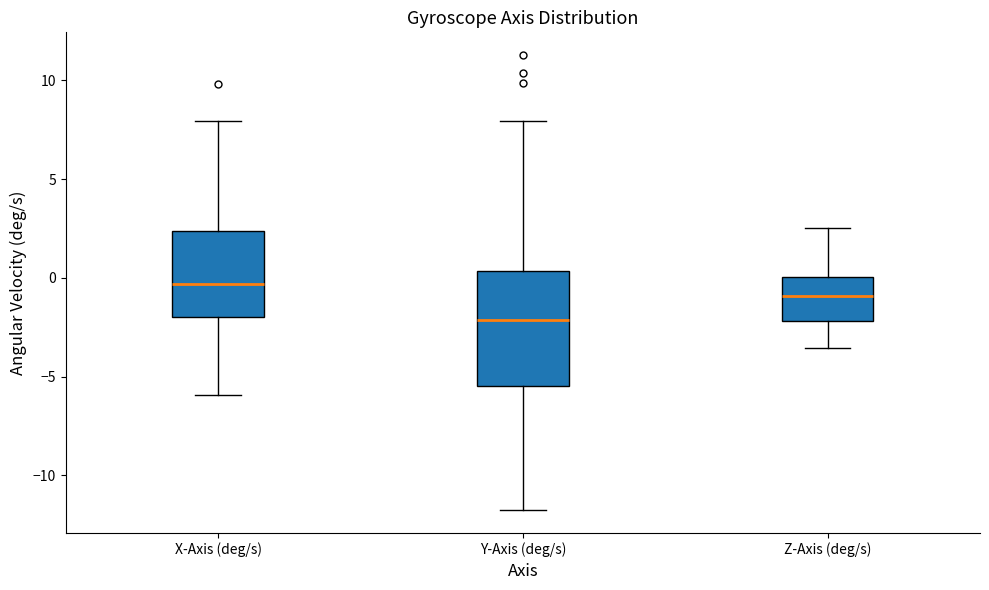

Comparing the boxes themselves (not the whiskers), which one is the tallest?

Y-Axis (deg/s)